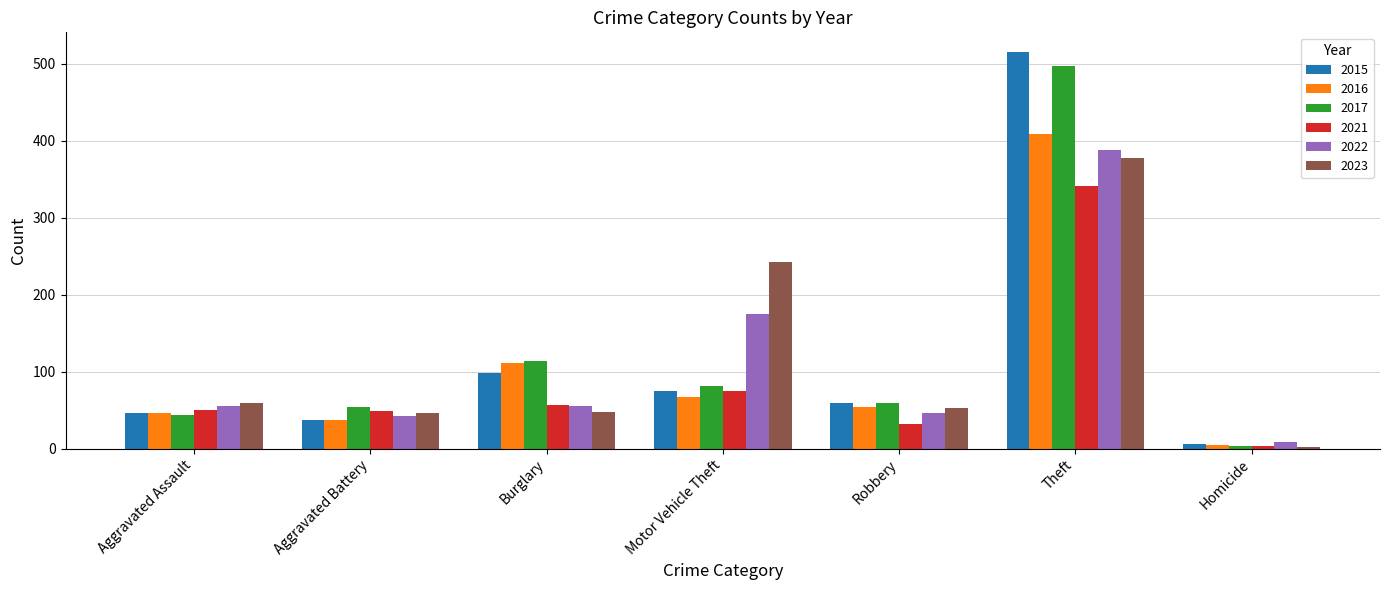

Rank the categories by 2016 value from highest to lowest.

Theft, Burglary, Motor Vehicle Theft, Robbery, Aggravated Assault, Aggravated Battery, Homicide